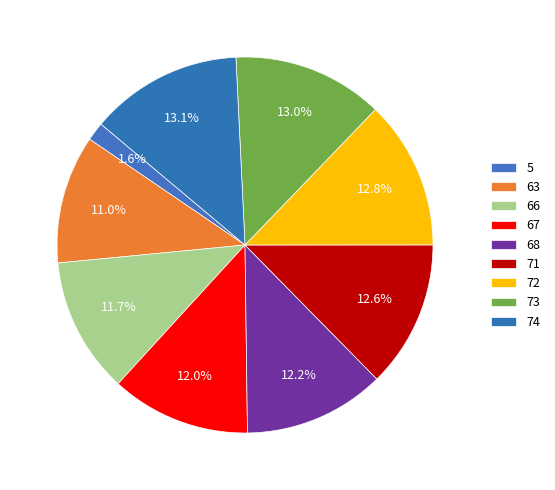

How many slices are in this pie chart?

9